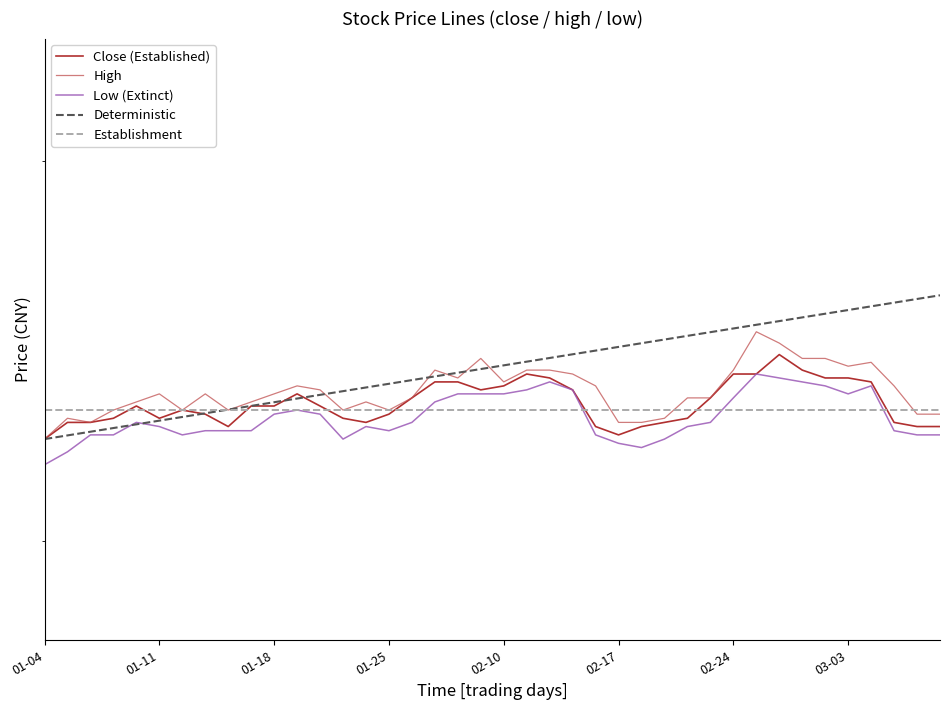

The value of close at 01-11 is 4.0. True or false?

False